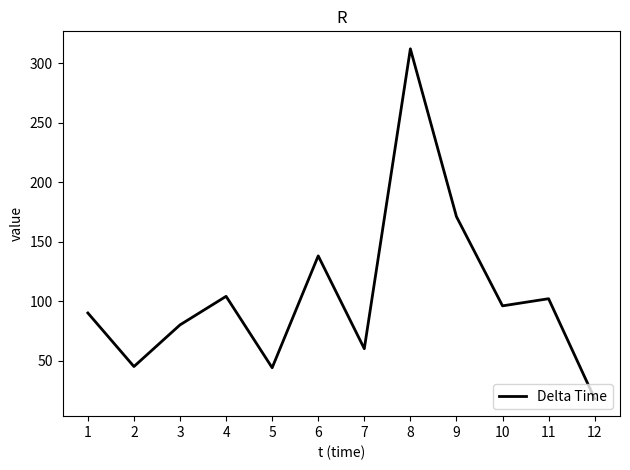

Which category has the lowest value across all series?

12